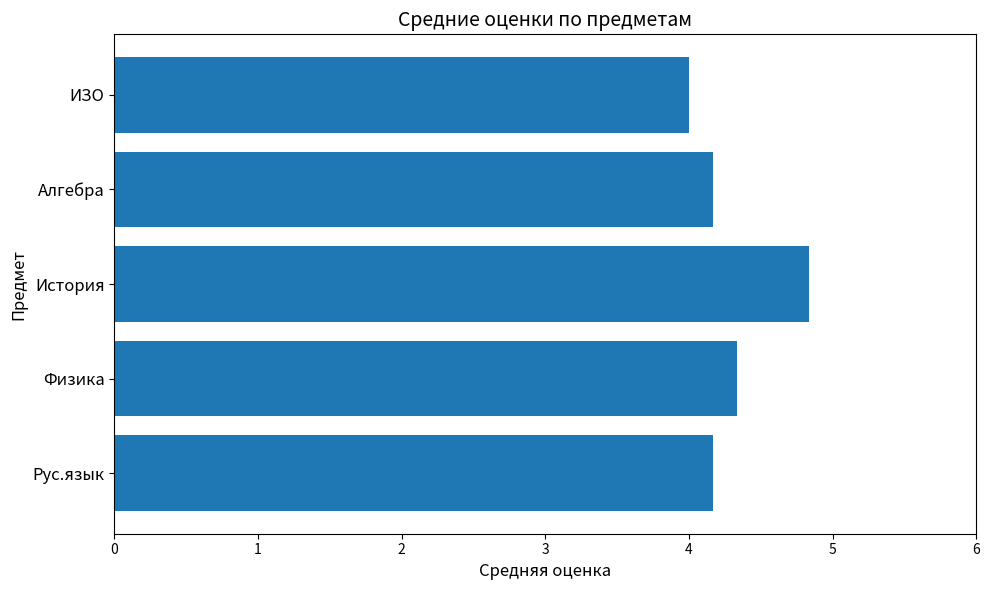

Reading bottom to top, transcribe all the data shown in this chart.

4.2	4.3	4.8	4.2	4.0